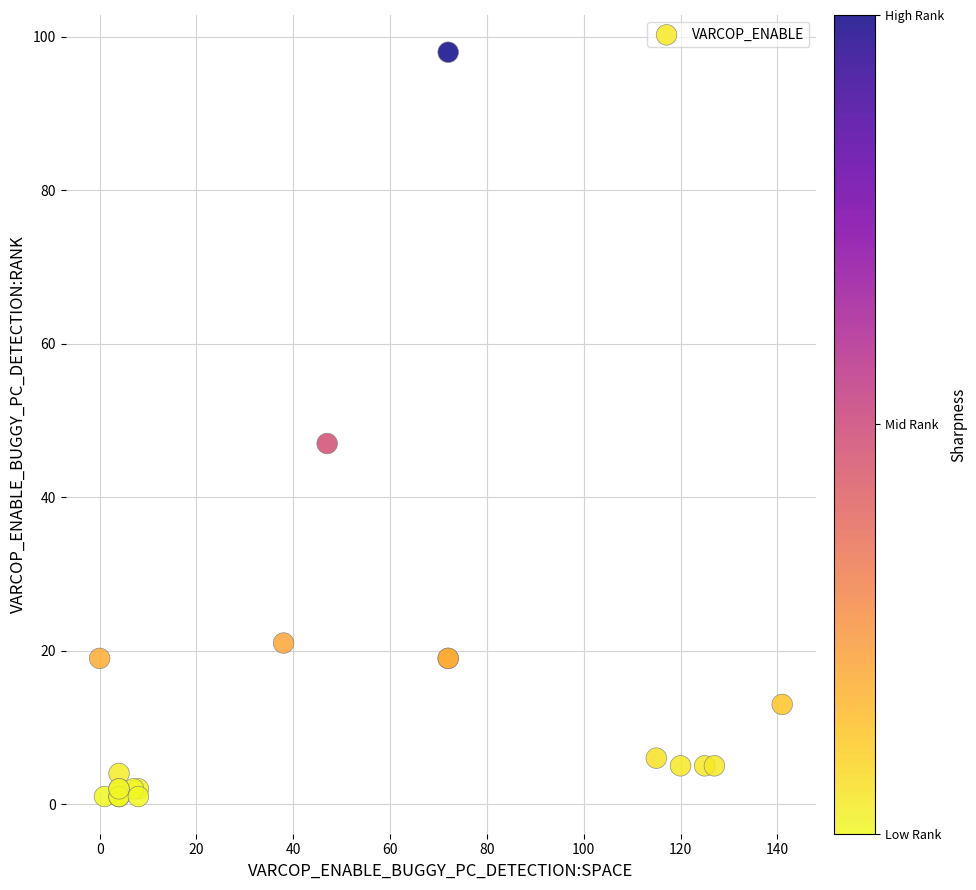

What Y value in the scatter plot is closest to 49?

47